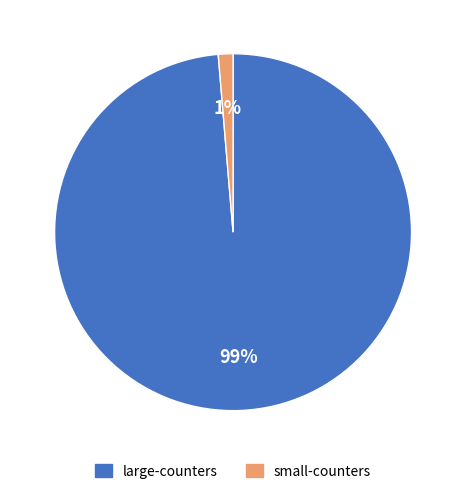

Does small-counters account for over 50% of the chart?

No